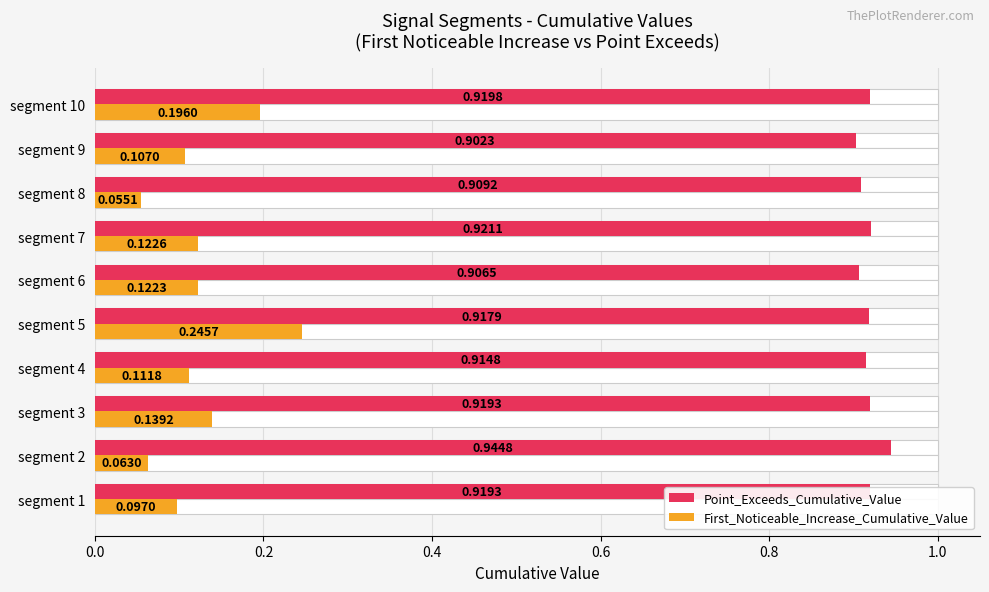

Reading left to right, list all the values displayed in this chart.

Point_Exceeds_Cumulative_Value: 0.9	0.9	0.9	0.9	0.9	0.9	0.9	0.9	0.9	0.9
First_Noticeable_Increase_Cumulative_Value: 0.1	0.1	0.1	0.1	0.2	0.1	0.1	0.1	0.1	0.2